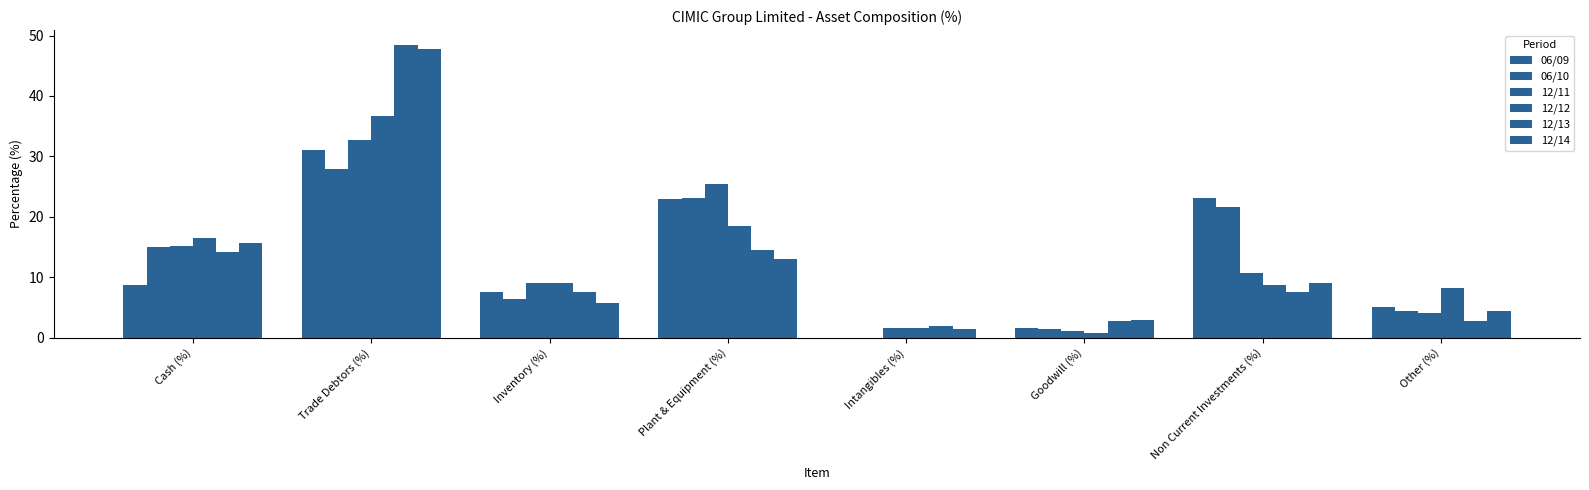

Reading left to right, list all the values displayed in this chart.

06/09: 8.7	31.1	7.5	22.9	0.0	1.6	23.1	5.1
06/10: 15.0	28.0	6.3	23.2	0.0	1.4	21.7	4.4
12/11: 15.2	32.7	9.1	25.4	1.6	1.2	10.7	4.1
12/12: 16.5	36.7	9.1	18.4	1.6	0.7	8.7	8.3
12/13: 14.2	48.5	7.6	14.5	1.9	2.8	7.6	2.8
12/14: 15.8	47.8	5.7	13.0	1.5	2.9	9.0	4.4